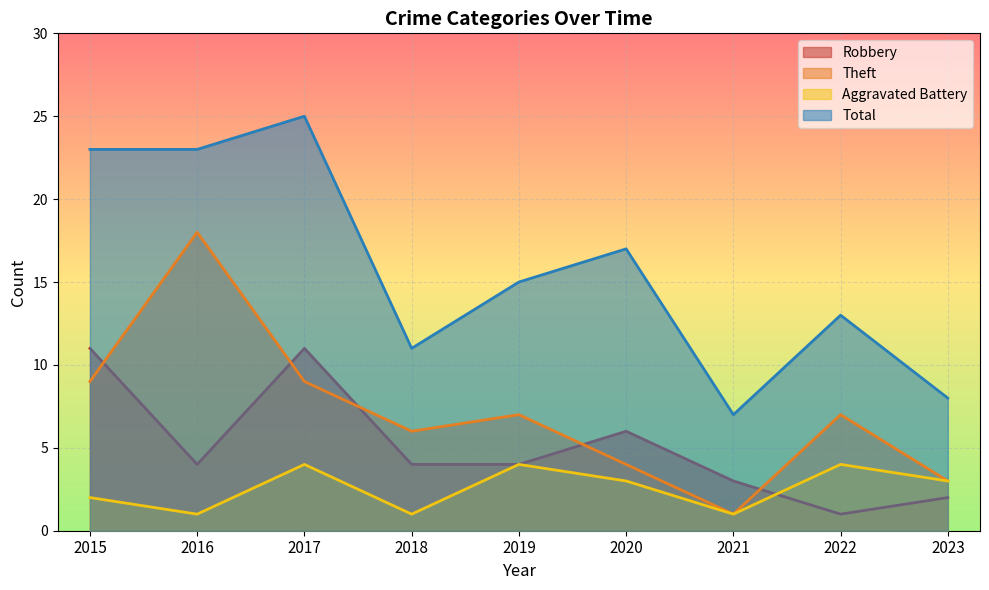

At which category does the chart reach its minimum across all series?

2022